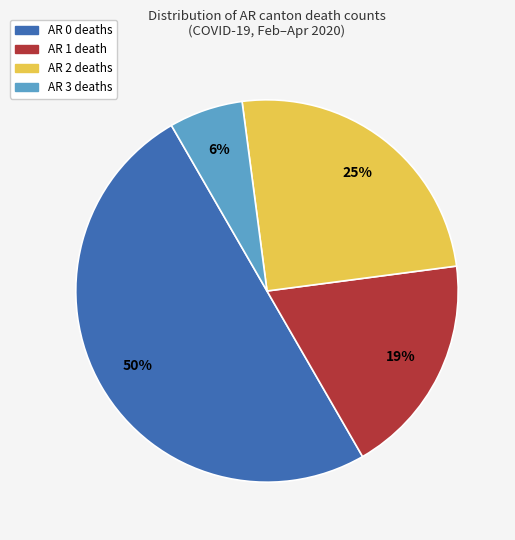

To the nearest percent, what is the difference between the largest and smallest slice percentages?

44%